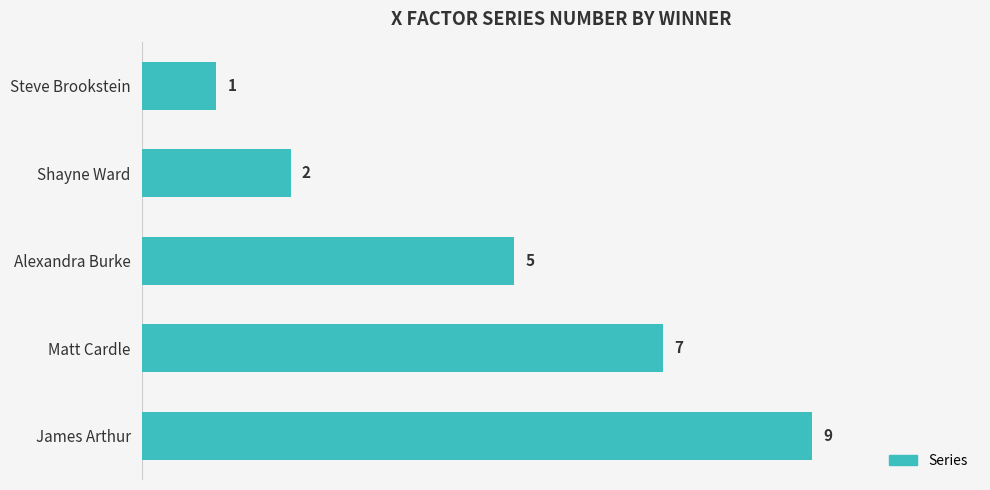

What is the difference between the maximum and second lowest values?

7